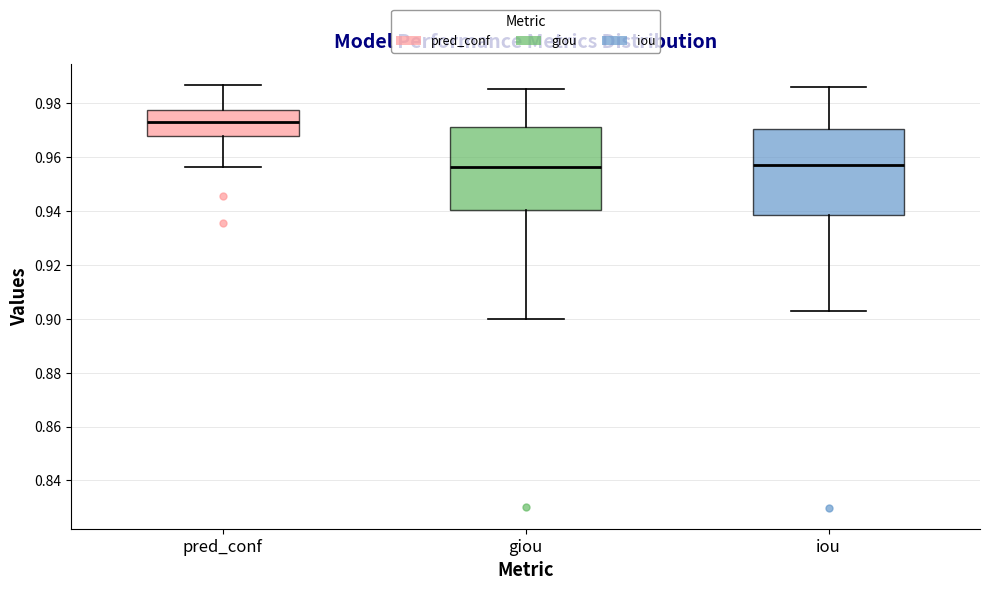

Reading left to right, read every box against the y-axis: the position of its median line, the range the box covers, and the ends of its whiskers. The values are not printed on the chart, so give them approximately, as read against the axis.

pred_conf: median 0.974, box 0.968 to 0.978, whiskers 0.956 to 0.986
giou: median 0.956, box 0.940 to 0.972, whiskers 0.900 to 0.986
iou: median 0.958, box 0.938 to 0.970, whiskers 0.902 to 0.986